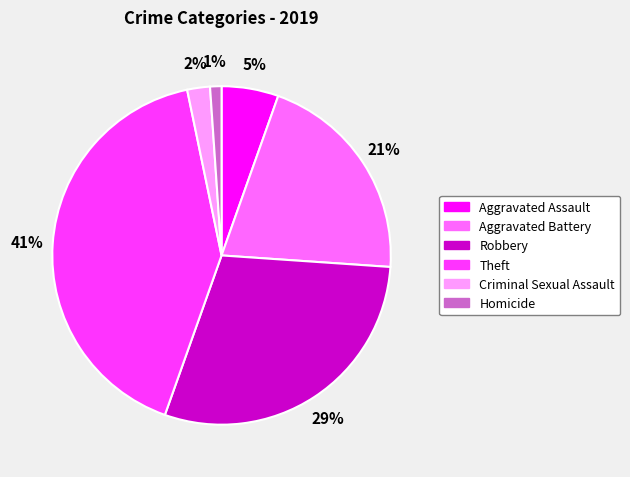

How many segments does this pie chart have?

6